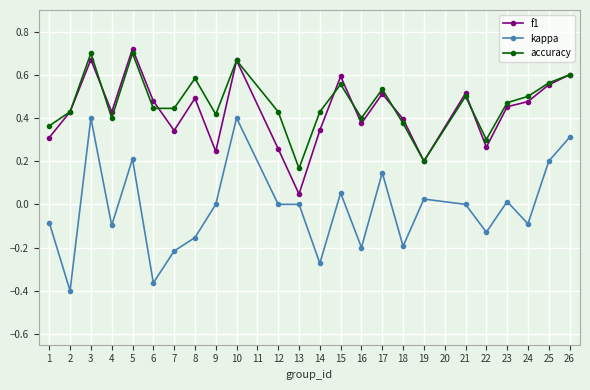

Which label corresponds to the largest value in the chart?

5